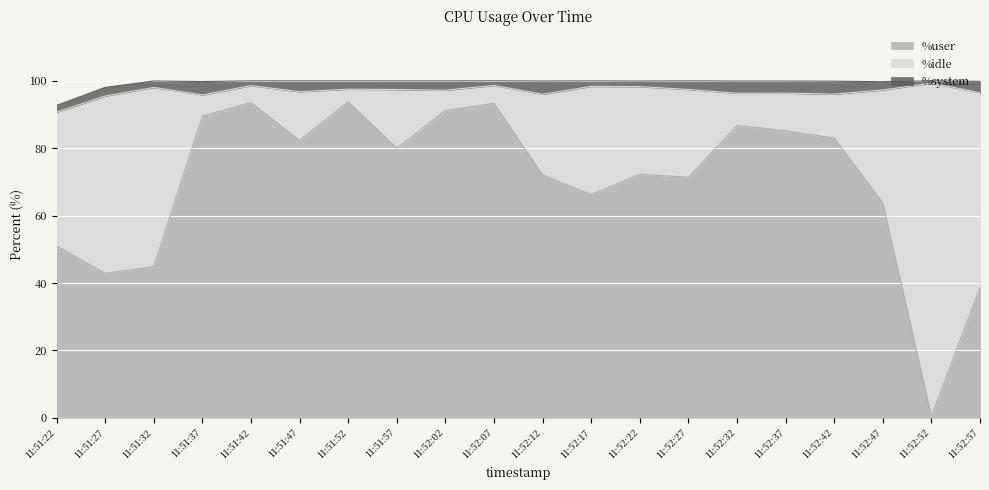

What value does the %idle series have at 11:51:22?

39.7